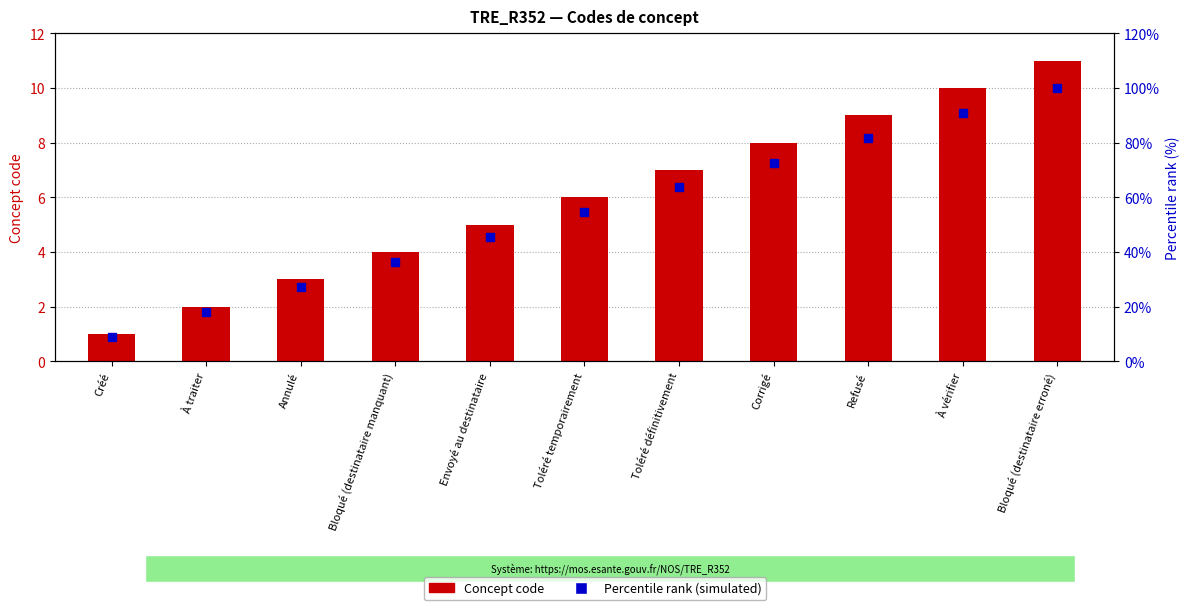

At how many categories does at least one series exceed 50?

6